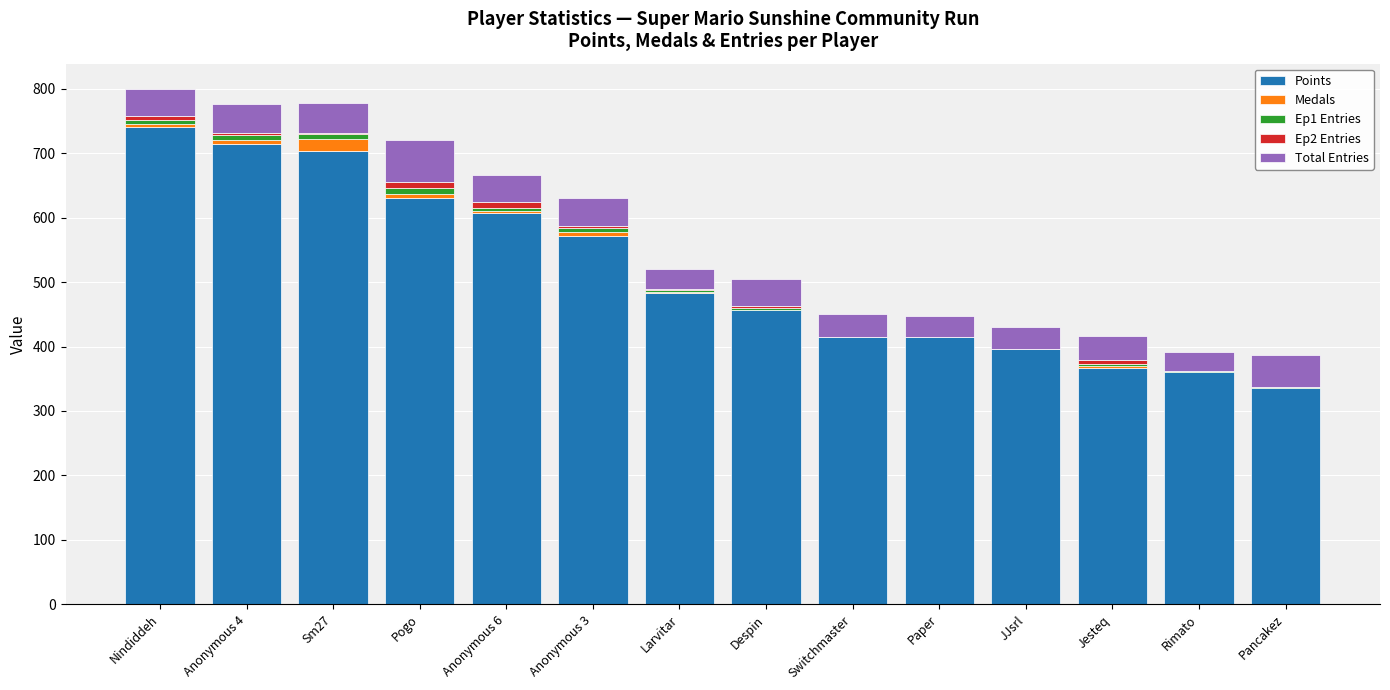

What is the maximum value for Points?

740